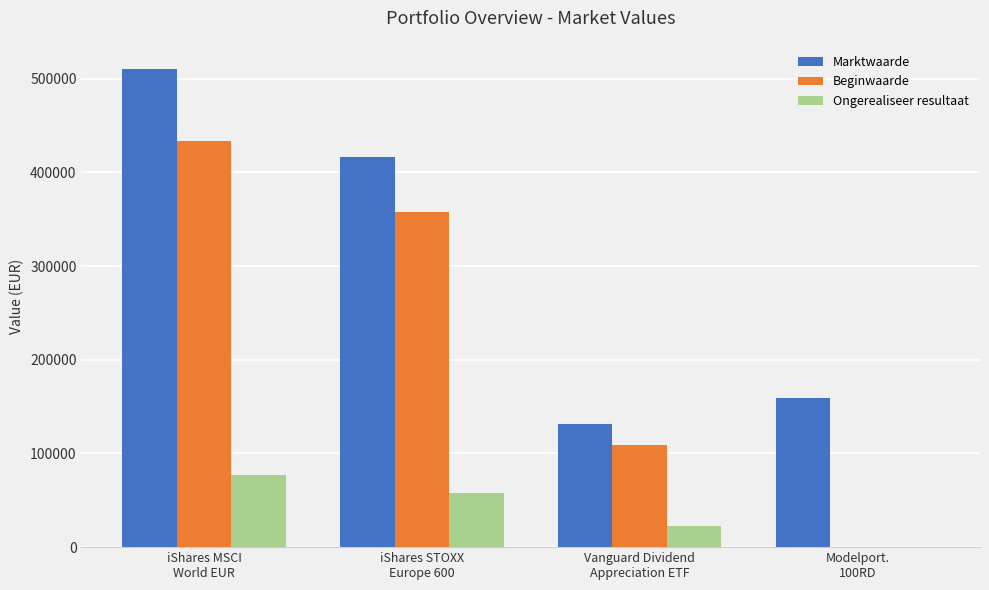

What is the highest value of the Marktwaarde series?

510571